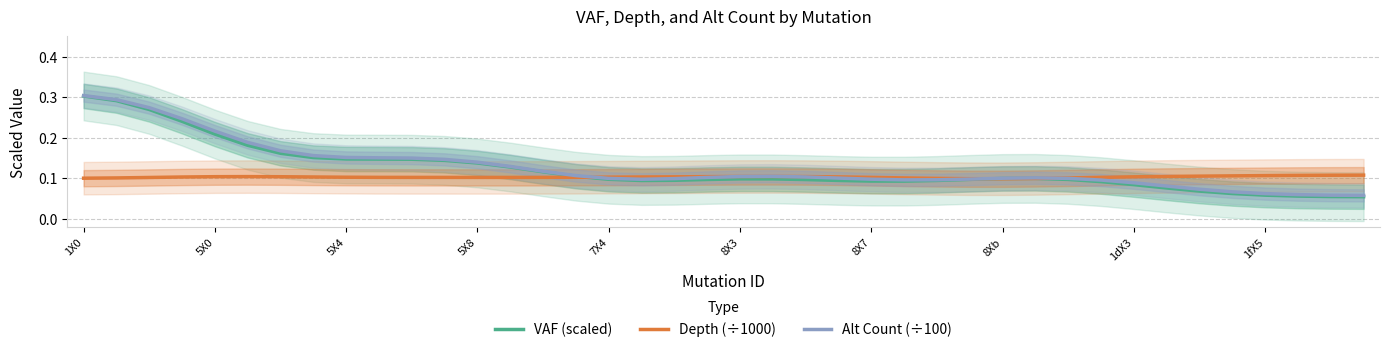

At 15, list the series in order from smallest to largest.

Depth (÷1000), VAF (scaled), Alt Count (÷100)